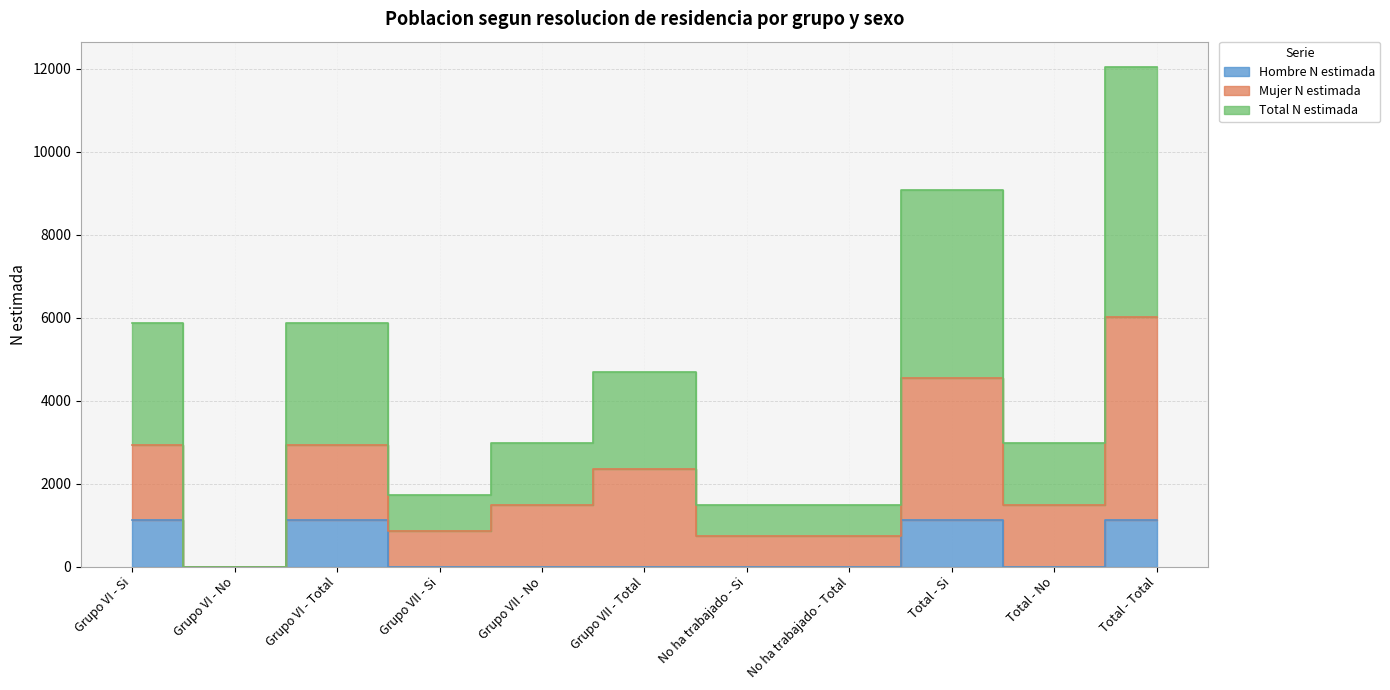

Is it true that Total N estimada equals -3262 at Grupo VI - No?

False